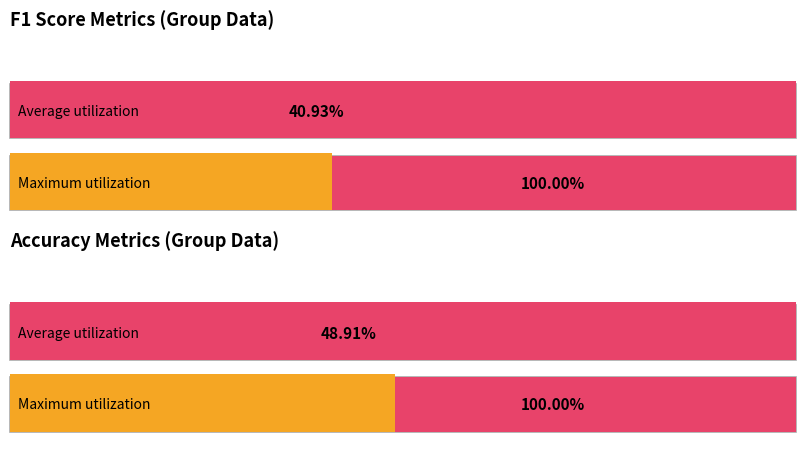

The value of accuracy at 18 is 0.8. True or false?

False